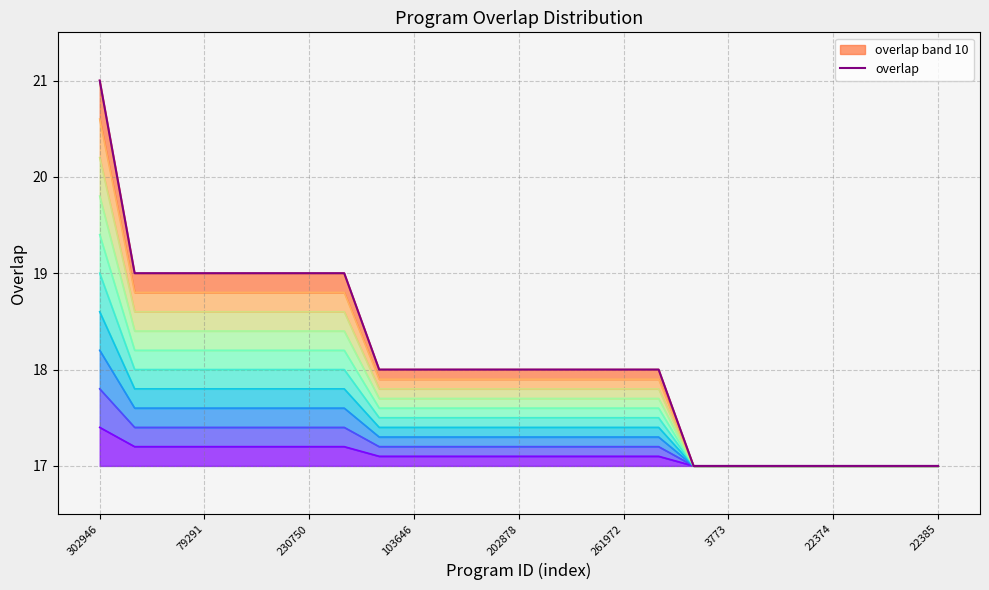

True or false: there are more than 1 points higher than both neighbors.

False